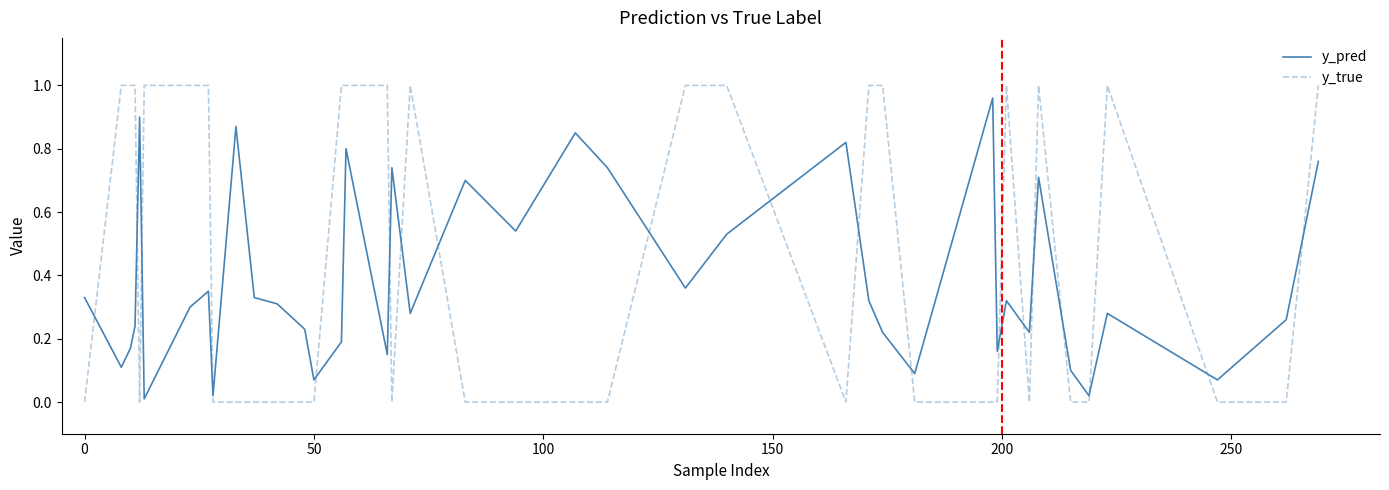

What are all the series names shown in the legend?

y_pred, y_true